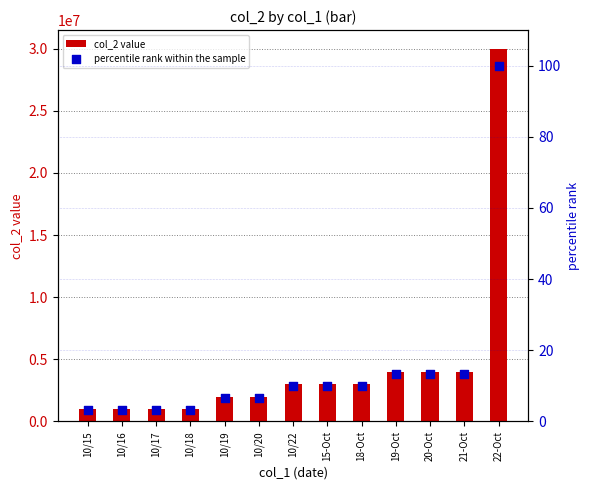

Which series has the largest total across all categories?

col_2 value